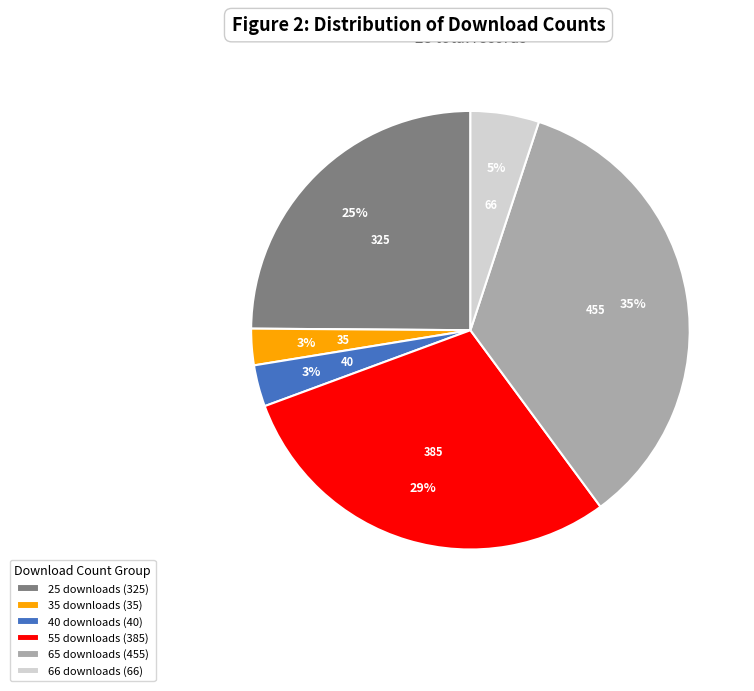

To the nearest percent, what is the average slice percentage?

17%